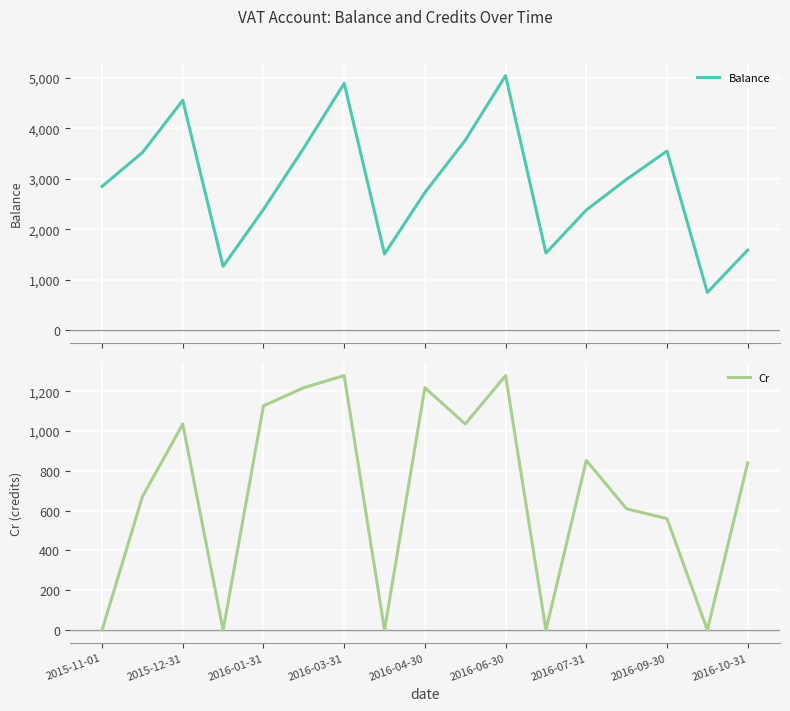

What is the minimum value for Balance?

748.0